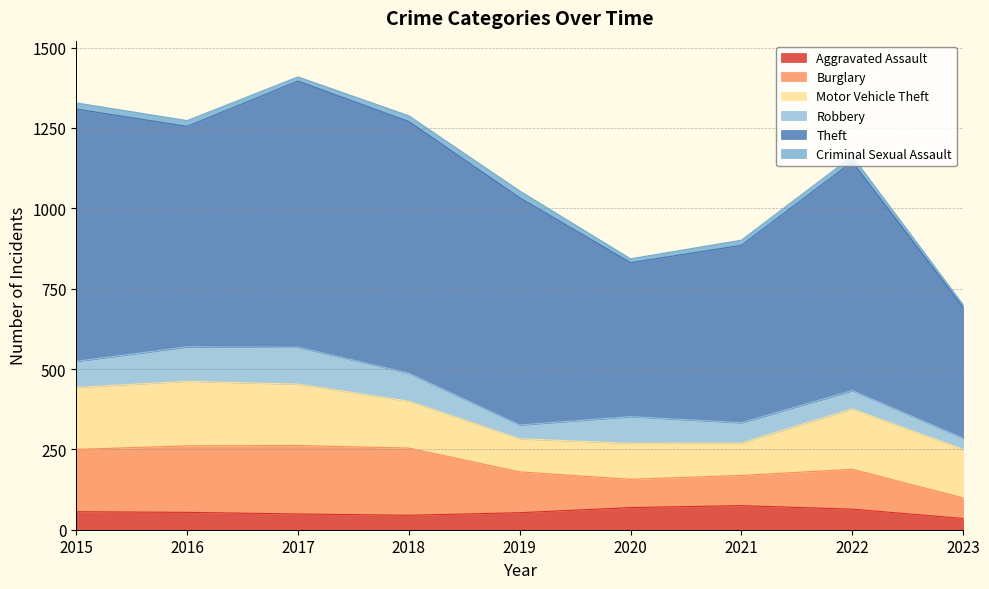

What is the difference between the highest and lowest values at 2020?

467